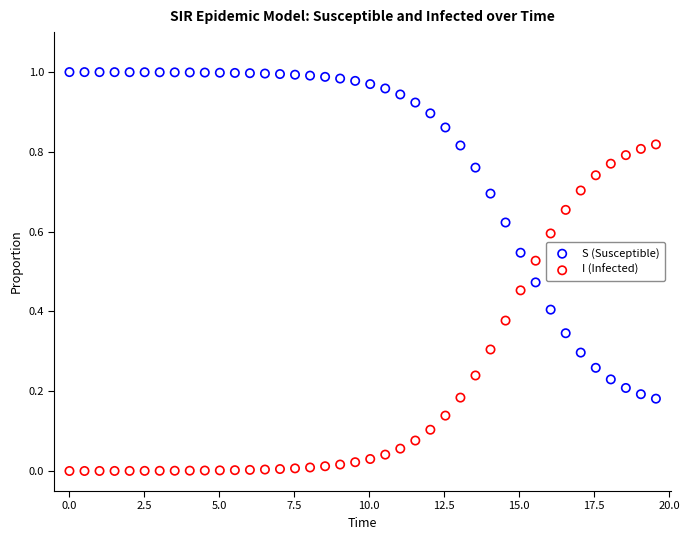

What is the X range (max minus min) for the scatter plot?

19.6